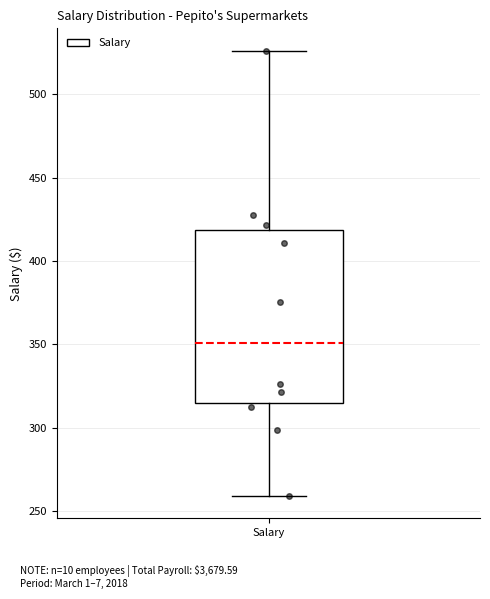

Transcribe this box plot: give where the median line is, the range the box spans, and where the two whiskers end, as read against the y-axis. The values are not printed on the chart, so give them approximately, as read against the axis.

median 350, box 315 to 420, whiskers 260 to 525